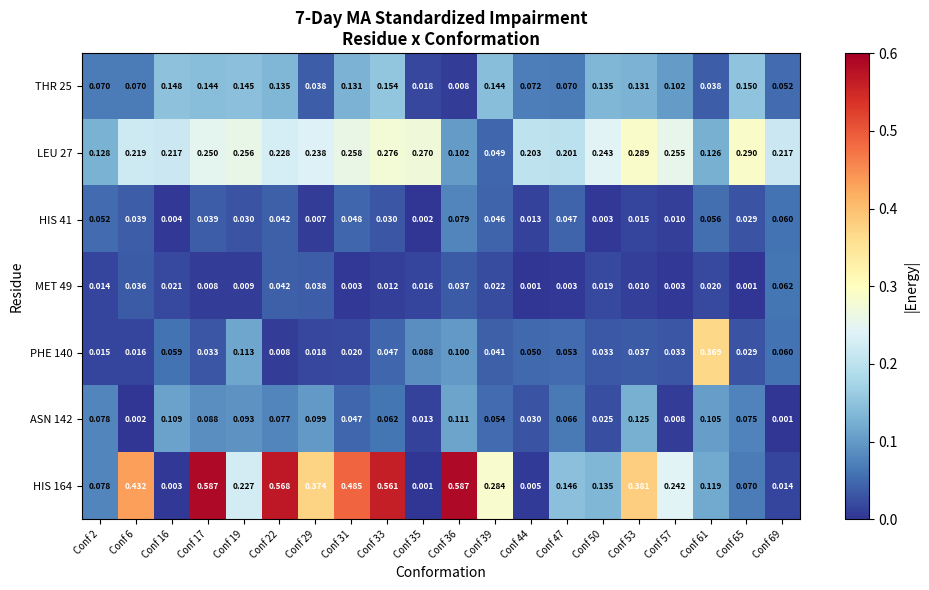

Which series has the largest total across all categories?

HIS 164